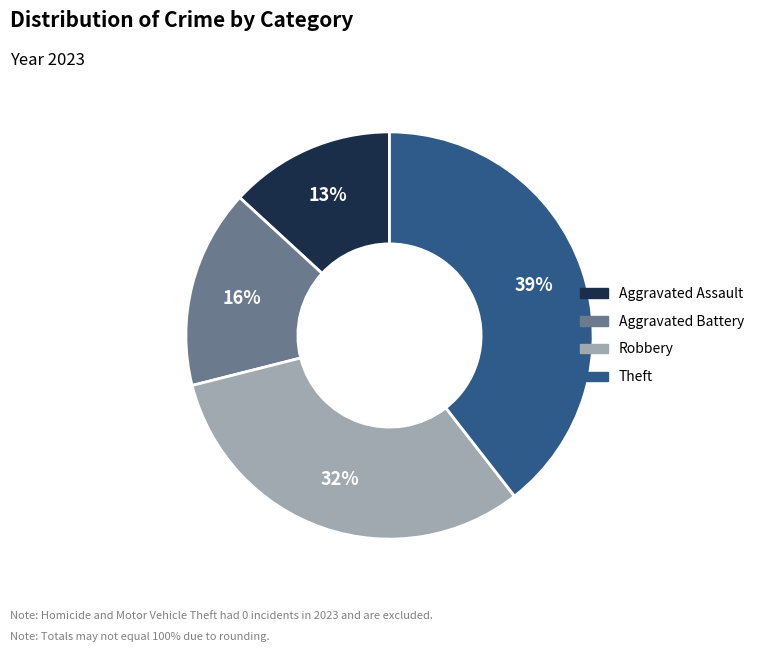

To the nearest percent, what is the difference between the largest and smallest slice percentages?

26%